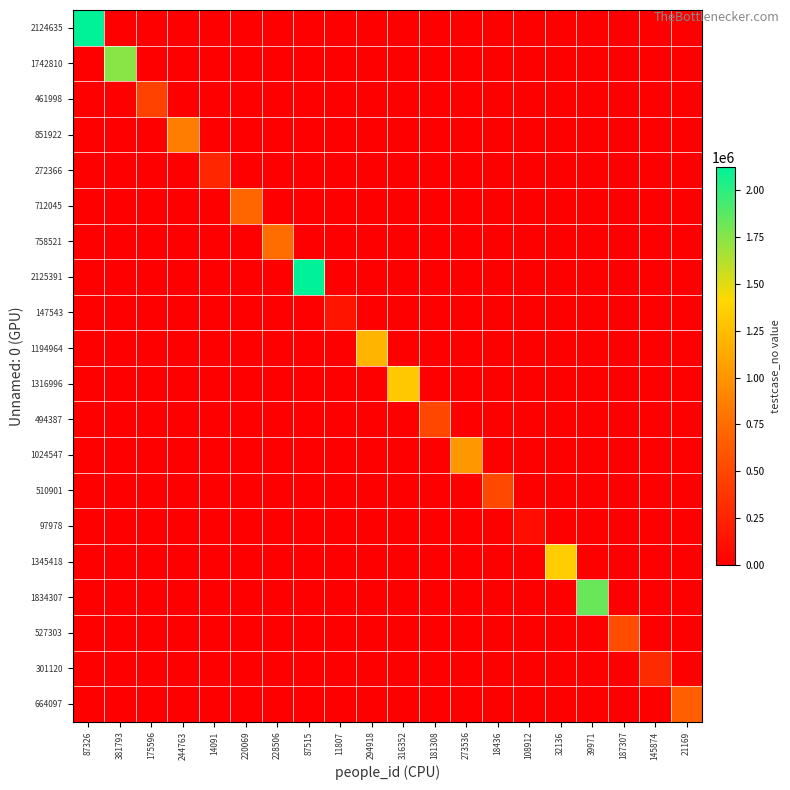

How many distinct data groups are displayed?

20